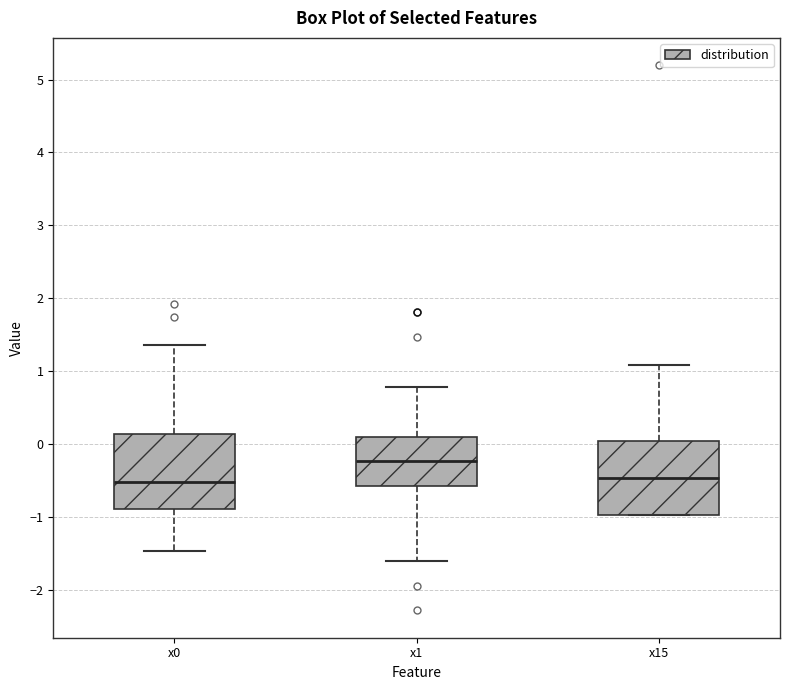

Reading left to right, read every box against the y-axis: the position of its median line, the range the box covers, and the ends of its whiskers. The values are not printed on the chart, so give them approximately, as read against the axis.

x0: median -0.5, box -0.9 to 0.1, whiskers -1.5 to 1.4
x1: median -0.2, box -0.6 to 0.1, whiskers -1.6 to 0.8
x15: median -0.5, box -1.0 to 0.0, whiskers -1.0 to 1.1